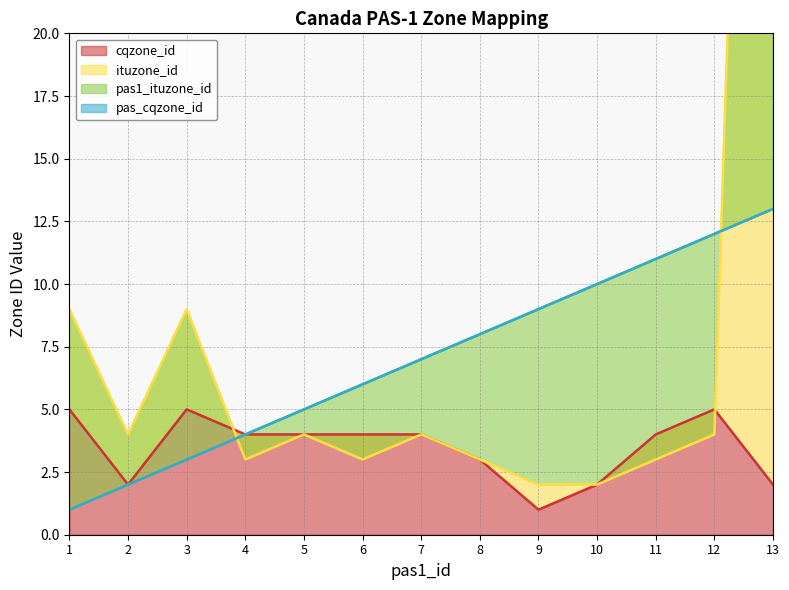

Is the value of pas_cqzone_id at 16 greater than the value of pas1_ituzone_id at 7?

Yes